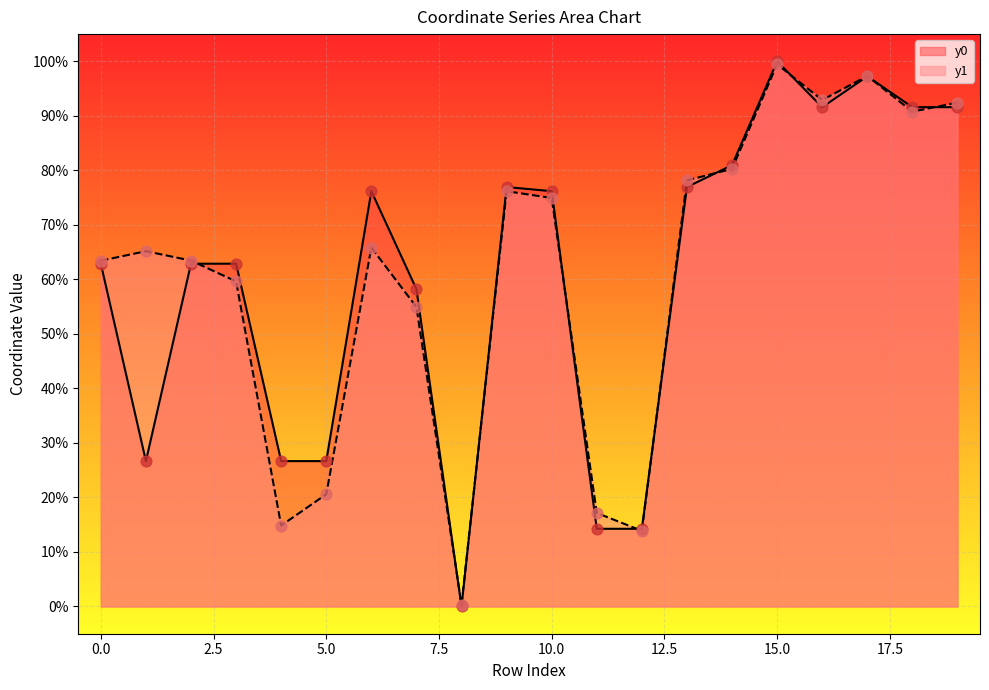

Is the value of y0 at 11 greater than the value of y1 at 18?

No